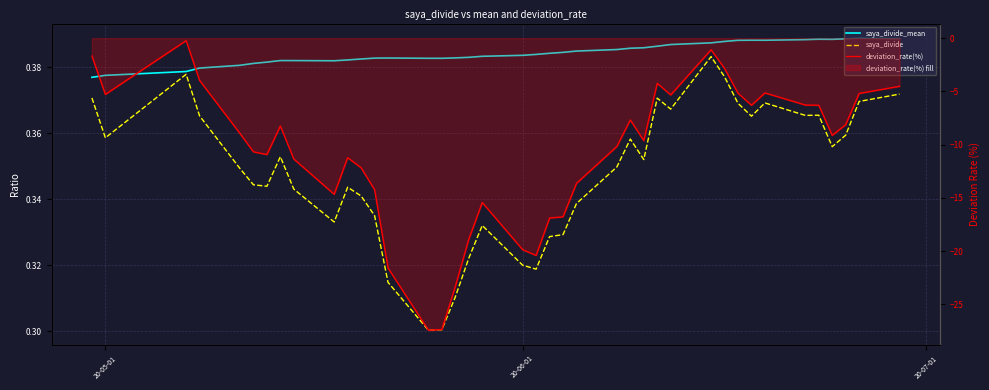

What is the smallest value displayed?

-27.4